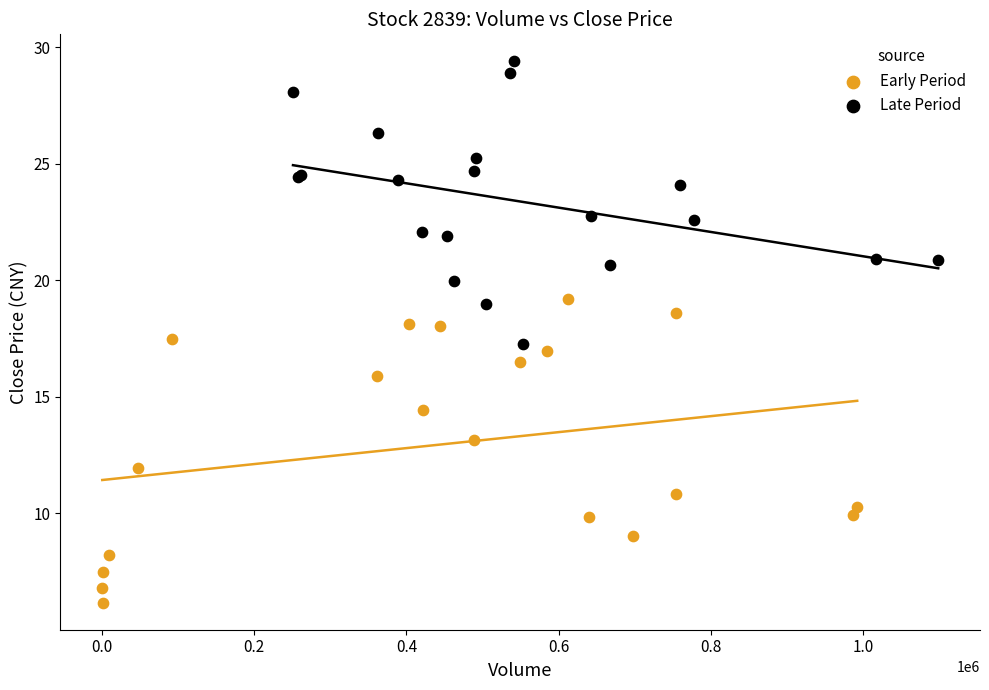

Which series has the largest Y range (max minus min)?

Early Period